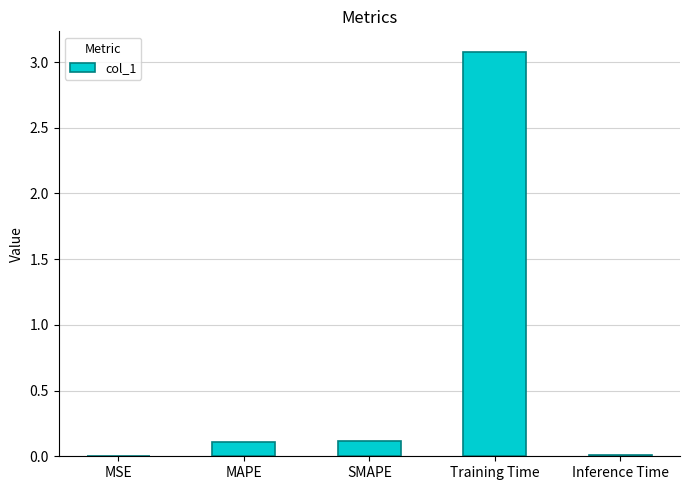

What is the sum of all values?

3.3